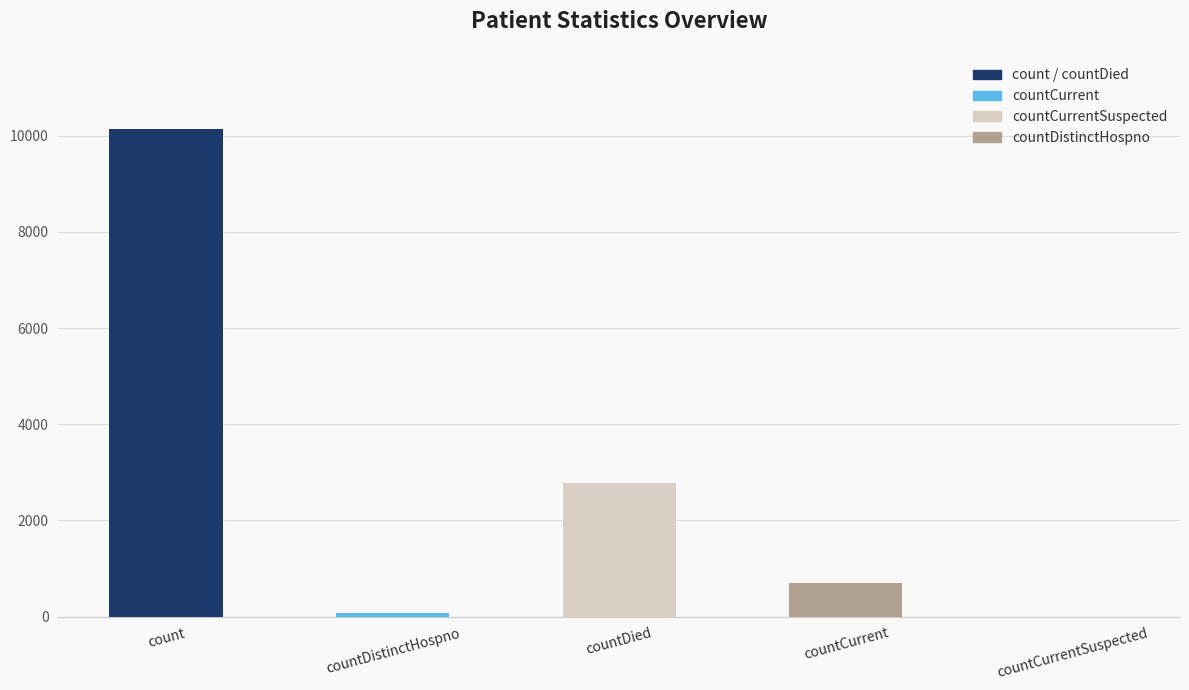

What is the change in value from count to countDied?

-7366